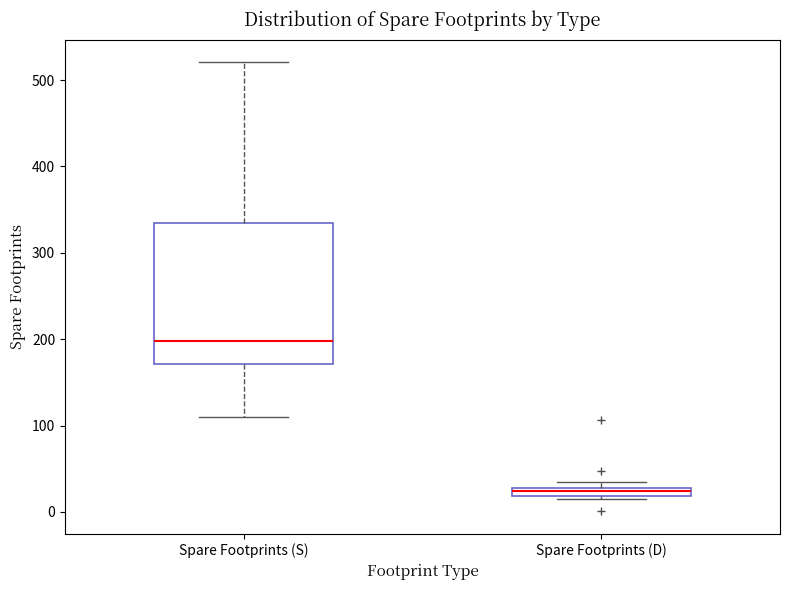

Where is the lower edge of the box for Spare Footprints (D) on the y-axis? The values are not printed on the chart, so give them approximately, as read against the axis.

20